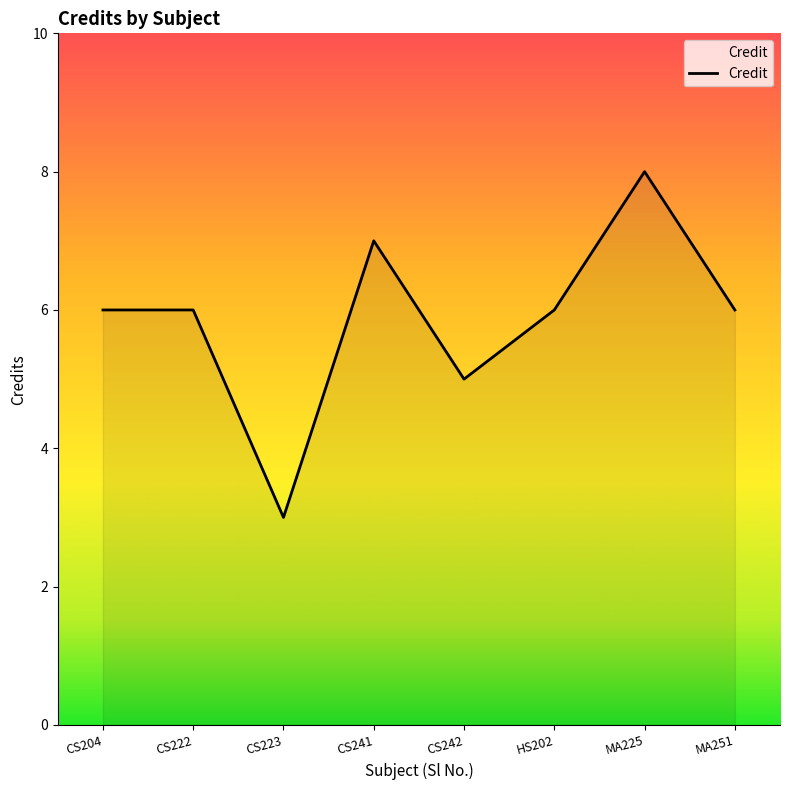

True or false: there are more than 1 points higher than both neighbors.

True